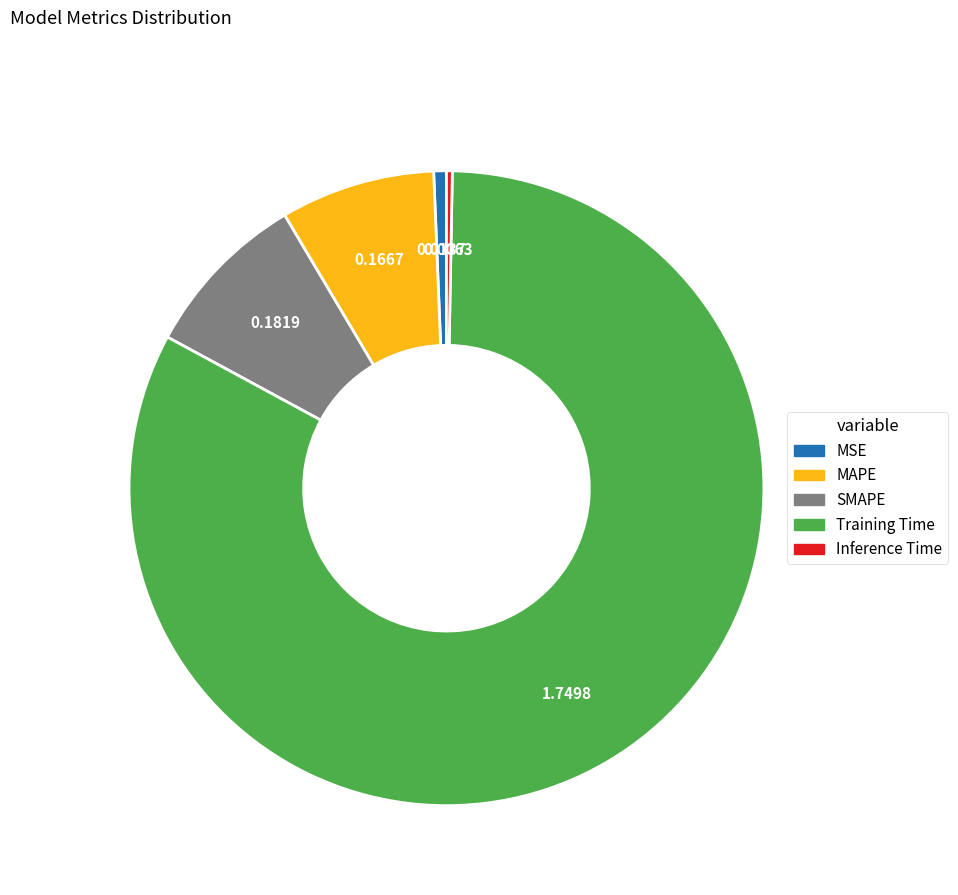

Is there a majority slice in this chart?

Yes